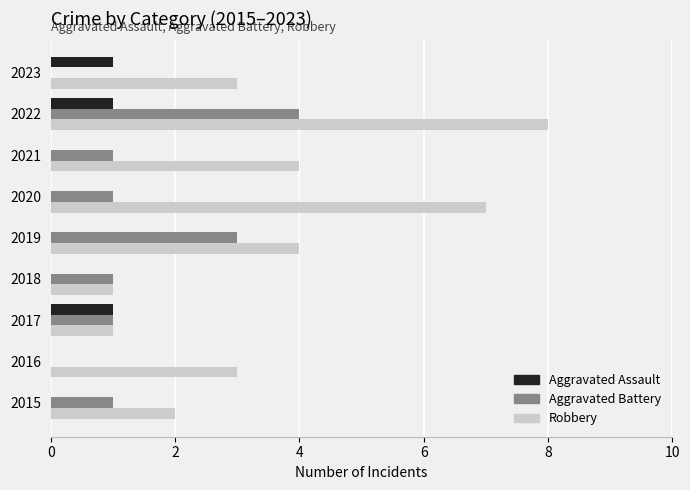

What is the sum of the Aggravated Battery values at 2020 and 2022?

5